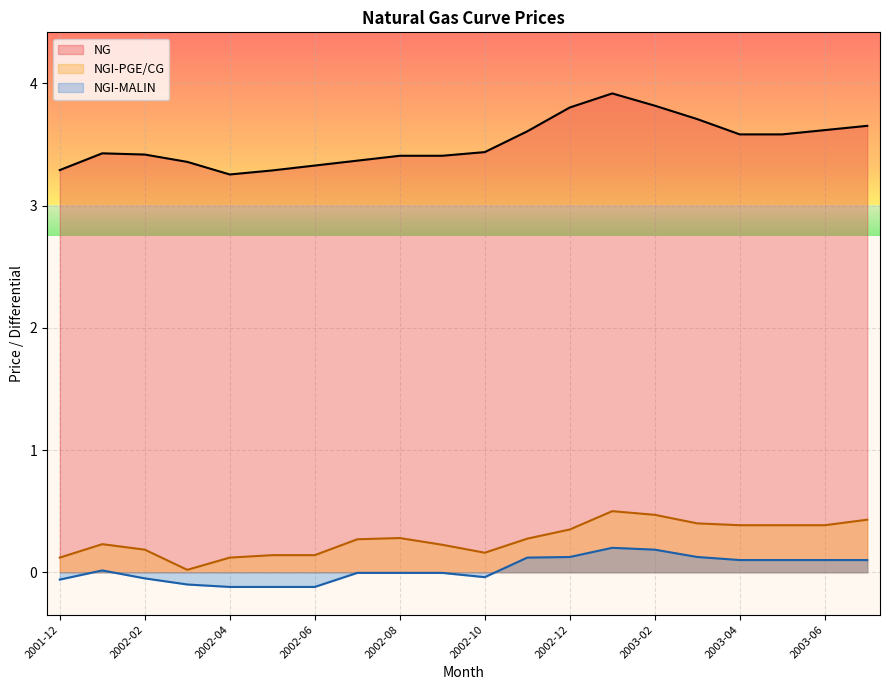

Which series has the largest total across all categories?

NG